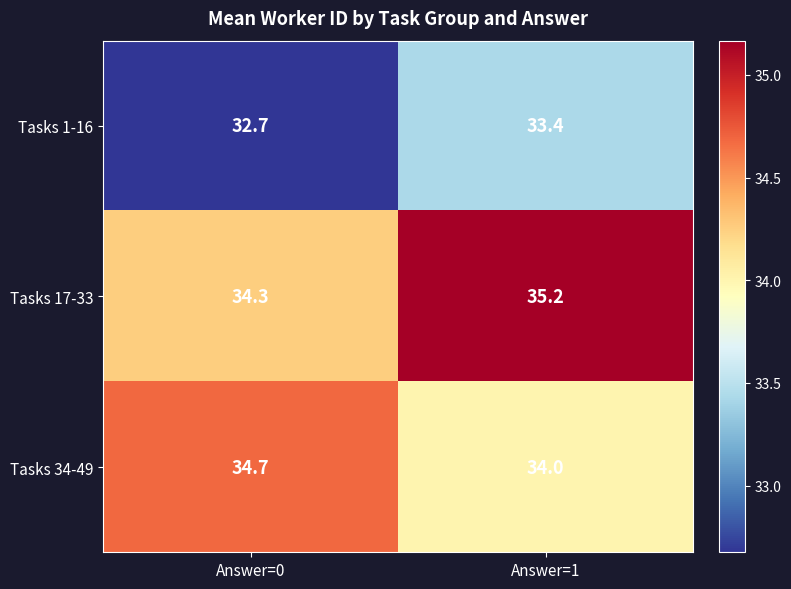

Which category has the lowest value in the Tasks 34-49 series?

Answer=1